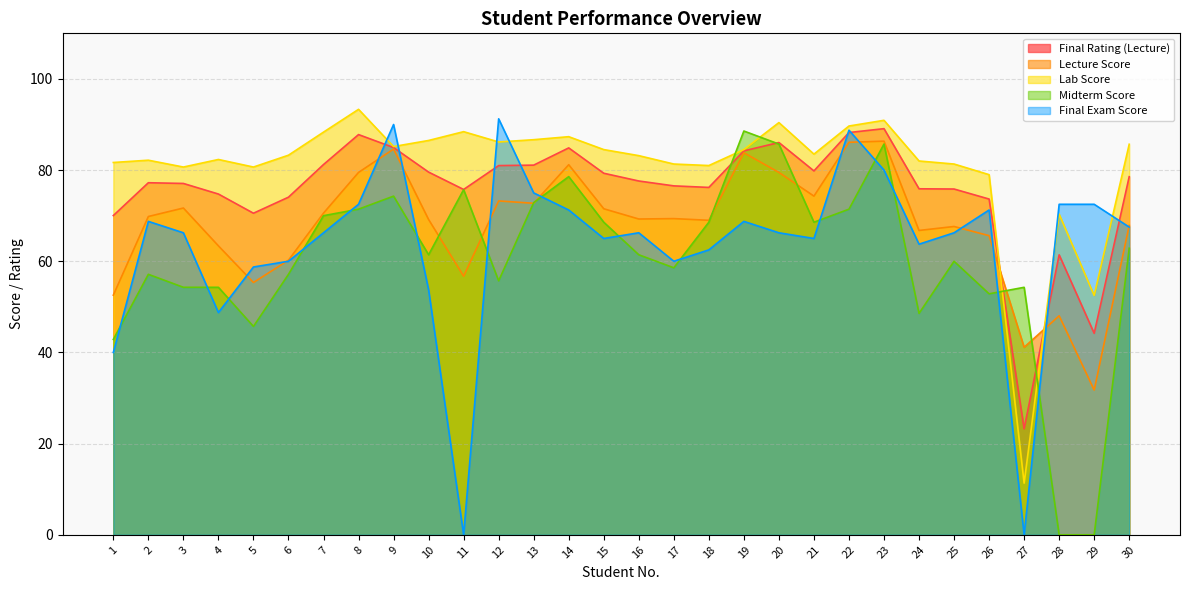

How many interior local valleys does the Lab Score series have?

8